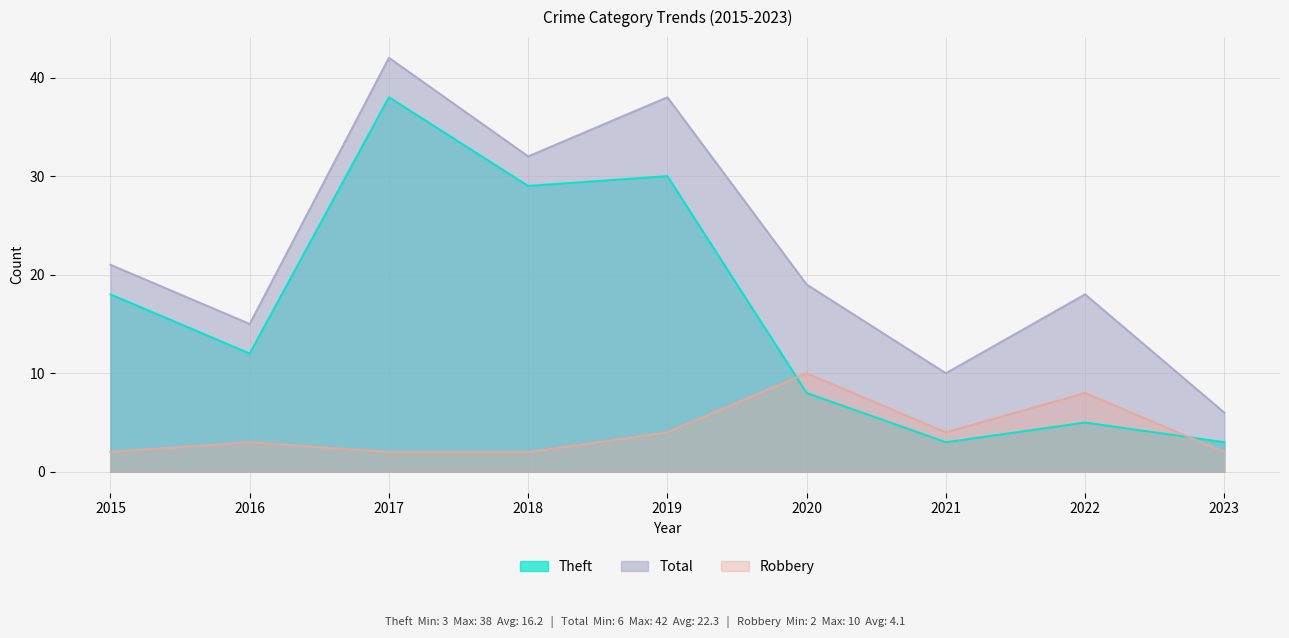

What is the approximate value of Theft at 2016, to the nearest 10?

10